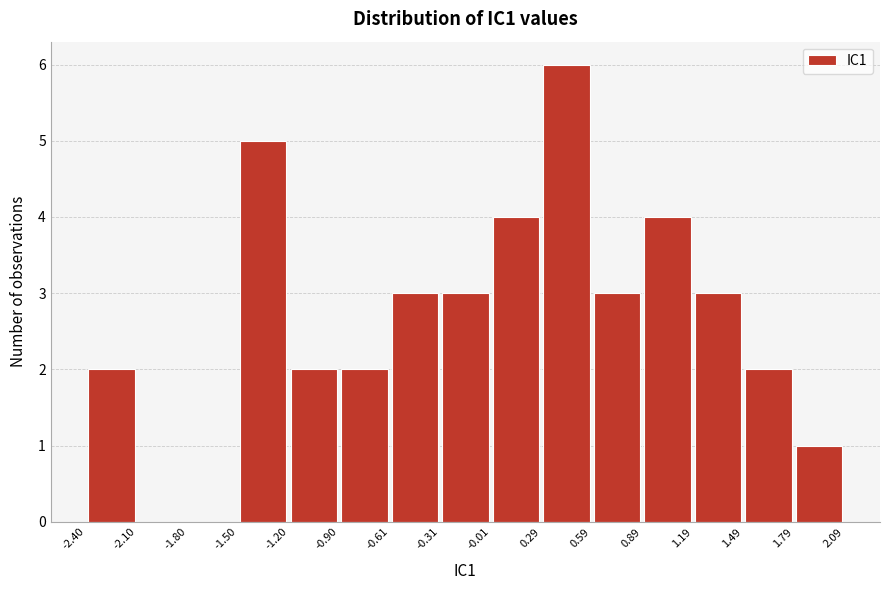

How tall is the bar that spans -2.40 to -2.10 on the x-axis? The values are not printed on the chart, so give them approximately, as read against the axis.

2